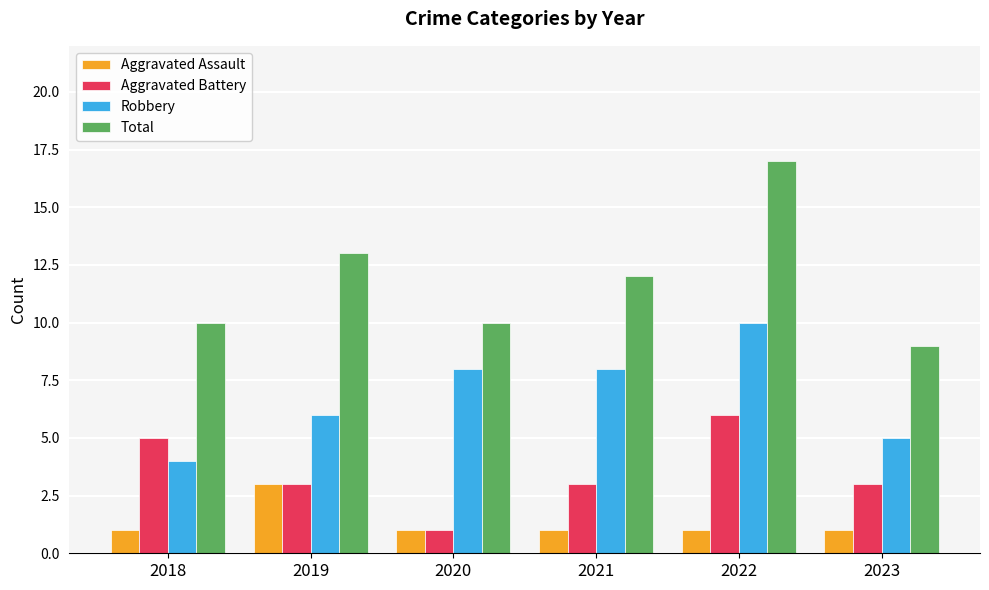

Reading left to right, extract all data points from this chart.

Aggravated Assault: 1	3	1	1	1	1
Aggravated Battery: 5	3	1	3	6	3
Robbery: 4	6	8	8	10	5
Total: 10	13	10	12	17	9